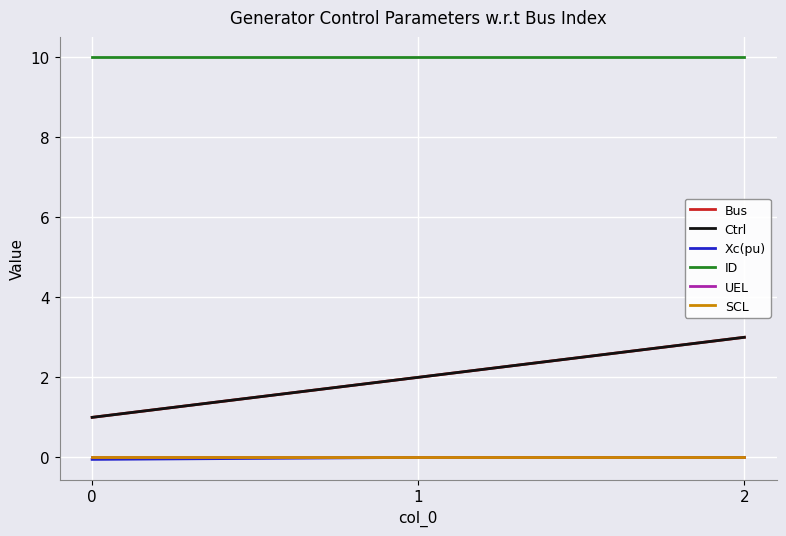

Does the chart have visible grid lines?

Yes